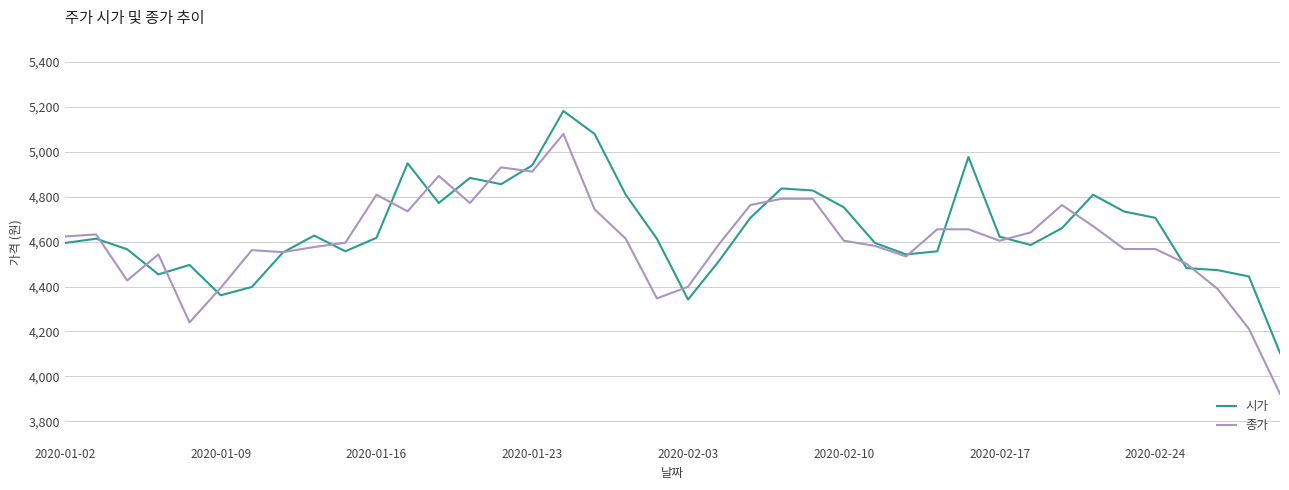

True or false: 종가 and 시가 cross at least once.

True